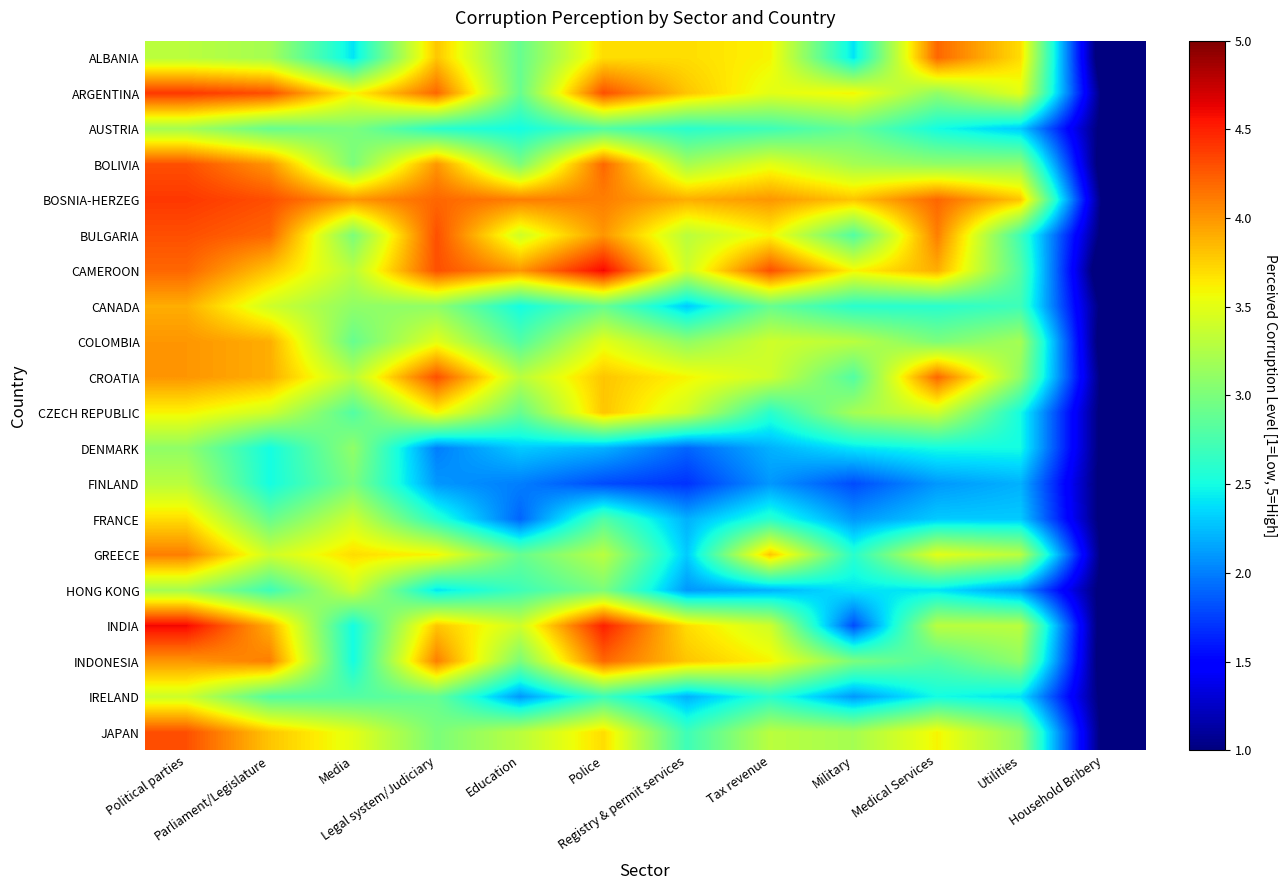

Reading left to right, list all the values displayed in this chart.

ALBANIA: Political parties=3.3	Parliament/Legislature=3.2	Media=2.4	Legal system/Judiciary=3.8	Education=2.9	Police=3.7	Registry & permit services=3.7	Tax revenue=3.6	Military=2.4	Medical Services=4.2	Utilities=3.7	Household Bribery=0.7
ARGENTINA: Political parties=4.4	Parliament/Legislature=4.3	Media=3.6	Legal system/Judiciary=4.2	Education=2.9	Police=4.3	Registry & permit services=3.8	Tax revenue=3.5	Military=3.6	Medical Services=3.1	Utilities=3.5	Household Bribery=0.9
AUSTRIA: Political parties=3.2	Parliament/Legislature=2.9	Media=3.0	Legal system/Judiciary=2.6	Education=2.5	Police=2.8	Registry & permit services=2.6	Tax revenue=2.7	Military=2.9	Medical Services=2.5	Utilities=2.3	Household Bribery=0.9
BOLIVIA: Political parties=4.3	Parliament/Legislature=4.0	Media=3.0	Legal system/Judiciary=4.0	Education=3.0	Police=4.2	Registry & permit services=3.2	Tax revenue=3.5	Military=3.2	Medical Services=3.1	Utilities=3.1	Household Bribery=0.8
BOSNIA-HERZEG: Political parties=4.4	Parliament/Legislature=4.3	Media=4.0	Legal system/Judiciary=4.2	Education=4.1	Police=4.1	Registry & permit services=3.9	Tax revenue=4.0	Military=3.8	Medical Services=4.2	Utilities=3.8	Household Bribery=0.9
BULGARIA: Political parties=4.3	Parliament/Legislature=4.2	Media=3.0	Legal system/Judiciary=4.3	Education=3.4	Police=4.0	Registry & permit services=3.3	Tax revenue=3.6	Military=2.8	Medical Services=4.1	Utilities=2.7	Household Bribery=0.9
CAMEROON: Political parties=4.2	Parliament/Legislature=3.8	Media=3.3	Legal system/Judiciary=4.3	Education=4.0	Police=4.6	Registry & permit services=3.4	Tax revenue=4.3	Military=3.6	Medical Services=3.9	Utilities=2.8	Household Bribery=0.7
CANADA: Political parties=3.9	Parliament/Legislature=3.4	Media=3.1	Legal system/Judiciary=3.1	Education=2.5	Police=2.9	Registry & permit services=2.3	Tax revenue=2.9	Military=2.6	Medical Services=2.6	Utilities=2.7	Household Bribery=0.9
COLOMBIA: Political parties=4.0	Parliament/Legislature=3.9	Media=2.9	Legal system/Judiciary=3.5	Education=2.8	Police=3.5	Registry & permit services=3.1	Tax revenue=3.4	Military=3.3	Medical Services=3.0	Utilities=3.2	Household Bribery=0.8
CROATIA: Political parties=4.0	Parliament/Legislature=3.9	Media=3.3	Legal system/Judiciary=4.3	Education=3.3	Police=3.8	Registry & permit services=3.6	Tax revenue=3.4	Military=2.8	Medical Services=4.2	Utilities=3.1	Household Bribery=0.9
CZECH REPUBLIC: Political parties=3.6	Parliament/Legislature=3.4	Media=2.8	Legal system/Judiciary=3.6	Education=2.9	Police=3.8	Registry & permit services=3.4	Tax revenue=2.6	Military=3.2	Medical Services=3.4	Utilities=2.5	Household Bribery=0.9
DENMARK: Political parties=3.1	Parliament/Legislature=2.5	Media=3.1	Legal system/Judiciary=2.0	Education=2.3	Police=2.2	Registry & permit services=1.9	Tax revenue=2.2	Military=2.4	Medical Services=2.5	Utilities=2.5	Household Bribery=0.9
FINLAND: Political parties=3.3	Parliament/Legislature=2.5	Media=3.0	Legal system/Judiciary=2.1	Education=2.0	Police=1.8	Registry & permit services=1.7	Tax revenue=2.1	Military=1.8	Medical Services=2.1	Utilities=2.2	Household Bribery=0.9
FRANCE: Political parties=3.7	Parliament/Legislature=2.9	Media=3.4	Legal system/Judiciary=2.6	Education=1.9	Police=2.8	Registry & permit services=2.2	Tax revenue=2.6	Military=2.1	Medical Services=2.3	Utilities=2.3	Household Bribery=0.9
GREECE: Political parties=4.1	Parliament/Legislature=3.4	Media=3.7	Legal system/Judiciary=3.6	Education=2.9	Police=3.3	Registry & permit services=2.3	Tax revenue=3.8	Military=2.6	Medical Services=3.5	Utilities=3.3	Household Bribery=0.9
HONG KONG: Political parties=3.2	Parliament/Legislature=2.7	Media=3.4	Legal system/Judiciary=2.4	Education=2.7	Police=3.0	Registry & permit services=2.1	Tax revenue=2.2	Military=2.4	Medical Services=2.4	Utilities=2.1	Household Bribery=0.9
INDIA: Political parties=4.6	Parliament/Legislature=3.9	Media=2.5	Legal system/Judiciary=3.8	Education=3.4	Police=4.5	Registry & permit services=3.7	Tax revenue=3.4	Military=1.8	Medical Services=3.3	Utilities=3.3	Household Bribery=0.8
INDONESIA: Political parties=4.0	Parliament/Legislature=4.1	Media=2.5	Legal system/Judiciary=4.1	Education=3.0	Police=4.2	Registry & permit services=3.8	Tax revenue=3.6	Military=3.0	Medical Services=2.8	Utilities=3.1	Household Bribery=0.8
IRELAND: Political parties=3.4	Parliament/Legislature=2.8	Media=2.8	Legal system/Judiciary=2.9	Education=2.1	Police=2.7	Registry & permit services=2.2	Tax revenue=2.6	Military=2.1	Medical Services=2.5	Utilities=2.4	Household Bribery=0.9
JAPAN: Political parties=4.3	Parliament/Legislature=3.8	Media=3.5	Legal system/Judiciary=3.0	Education=3.3	Police=3.7	Registry & permit services=2.7	Tax revenue=3.3	Military=3.2	Medical Services=3.6	Utilities=3.1	Household Bribery=0.9